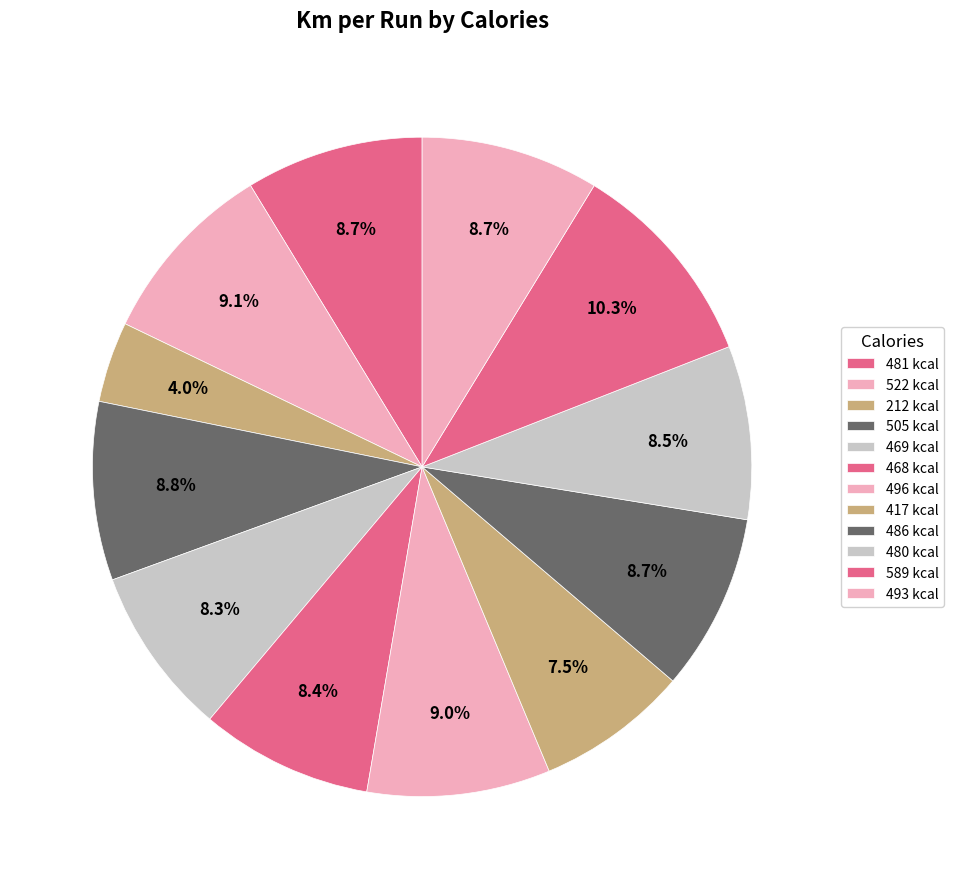

To the nearest percent, what is the difference between the largest and smallest slice percentages?

6%